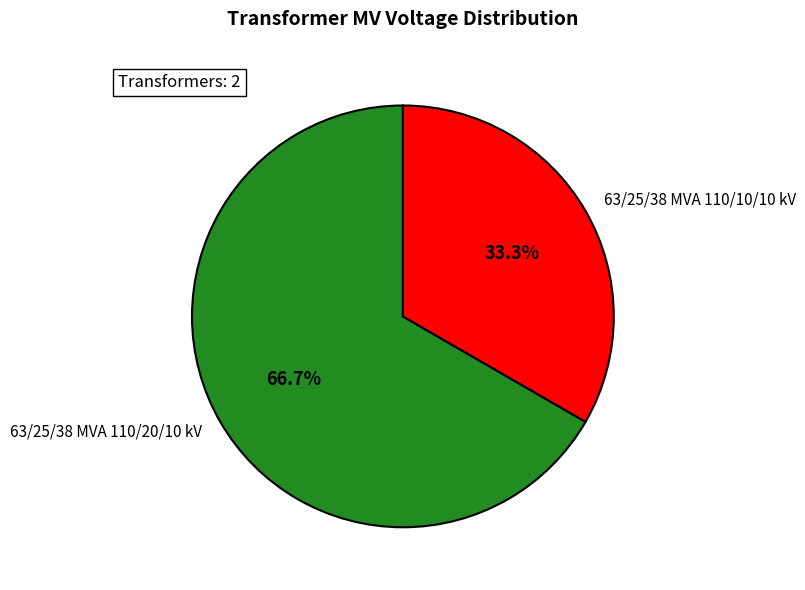

How many slices are in this pie chart?

2